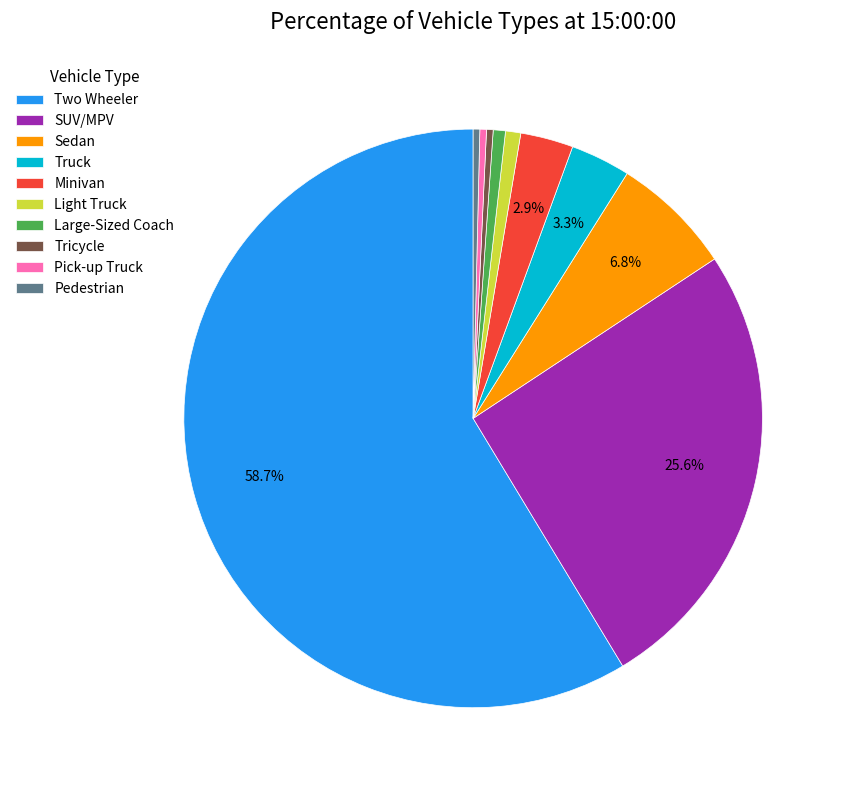

How many segments does this pie chart have?

10